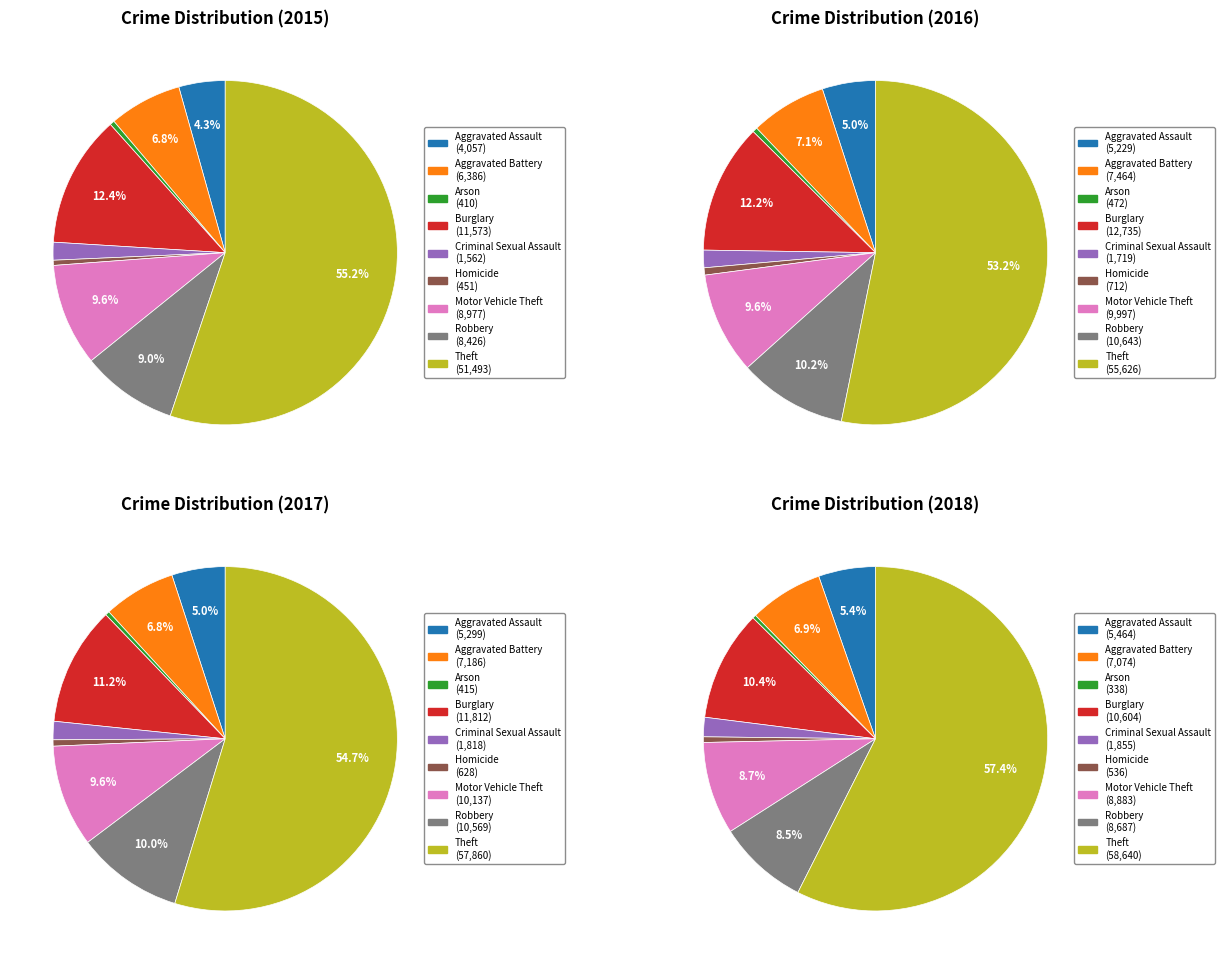

What is the change in value from Robbery to Theft?

+43067